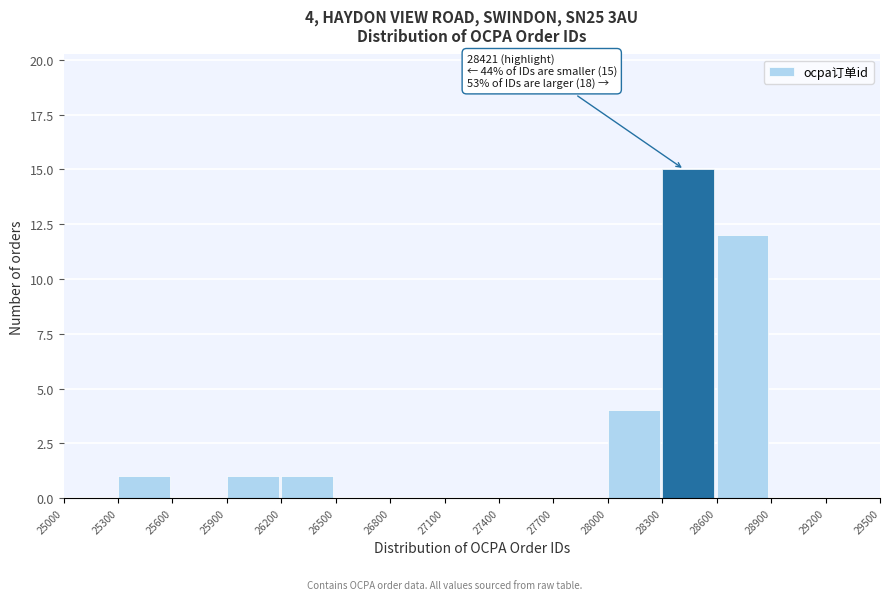

Which range on the x-axis has the tallest bar?

28300 to 28600